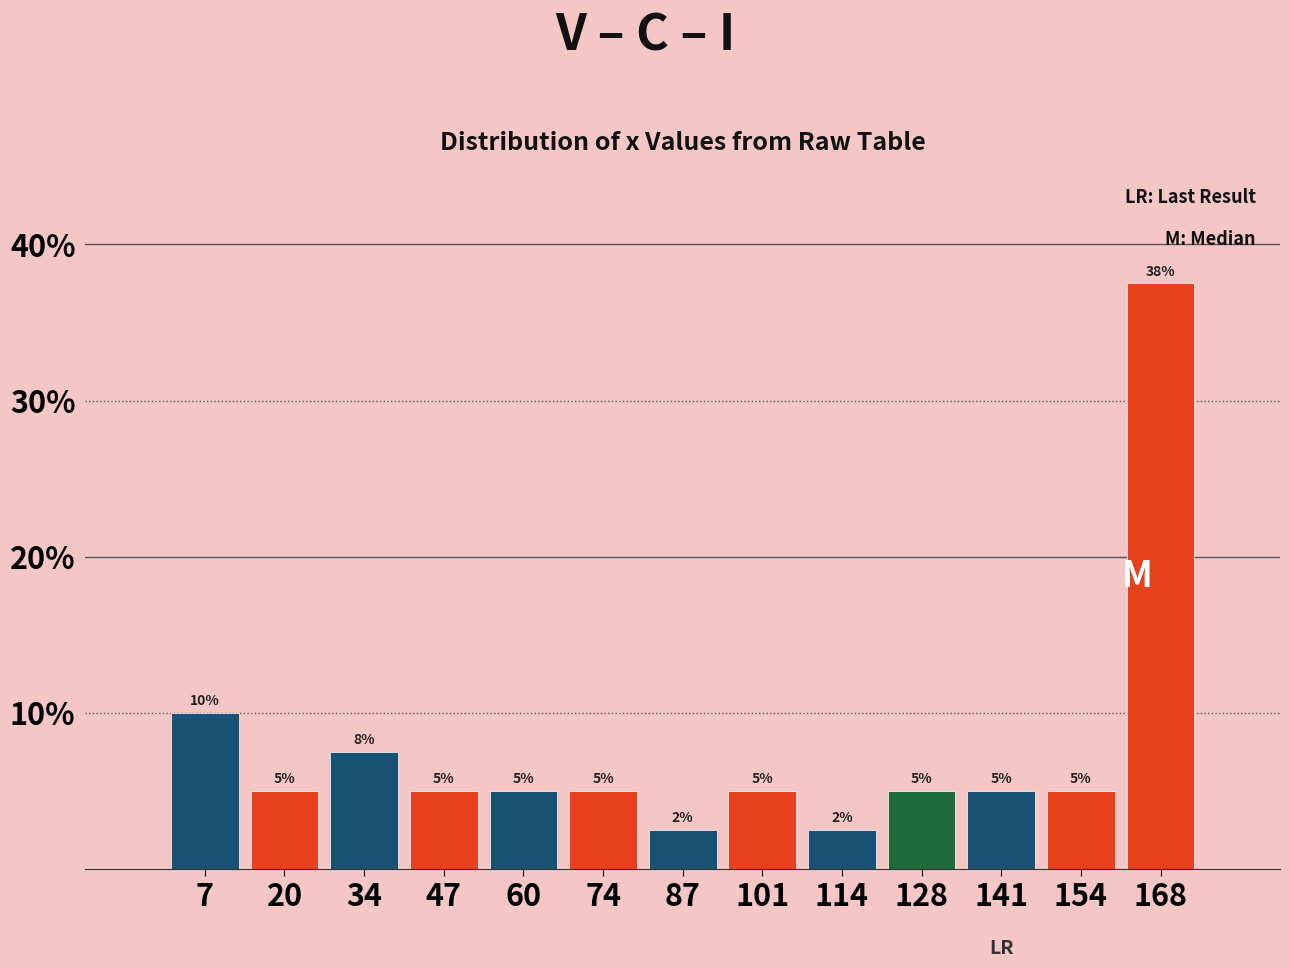

Which range on the x-axis has the tallest bar?

162 to 174